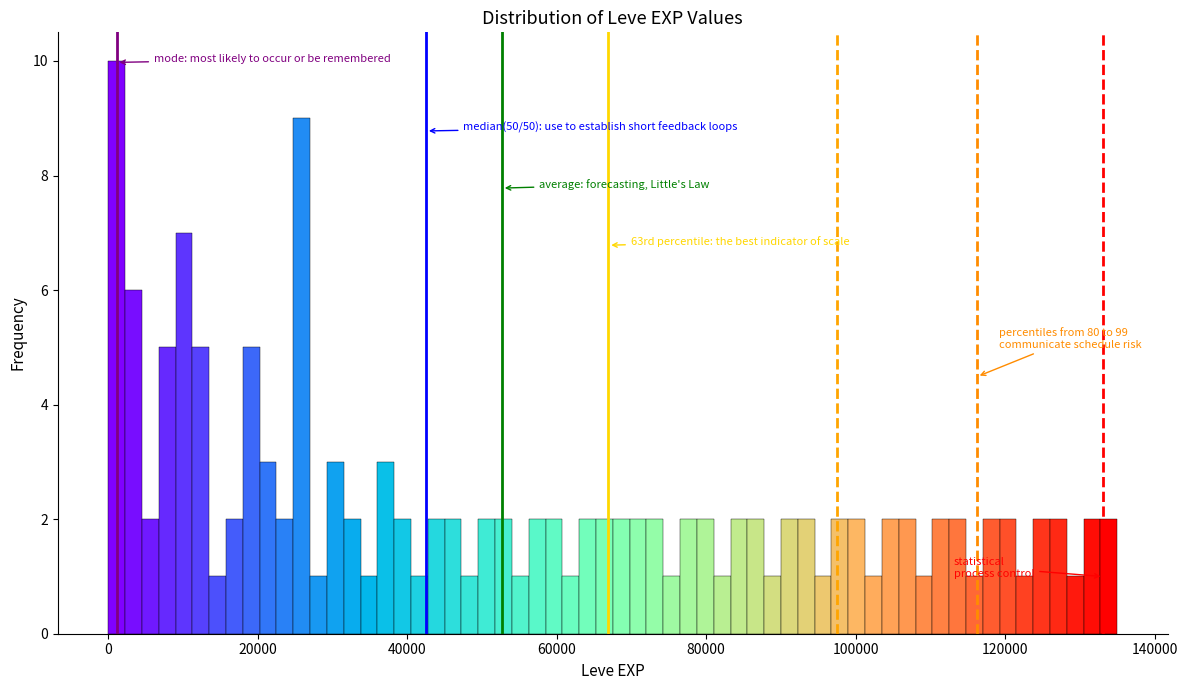

Around what value on the x-axis is the tallest bar? Give the approximate position of its centre, as read against the axis.

2000